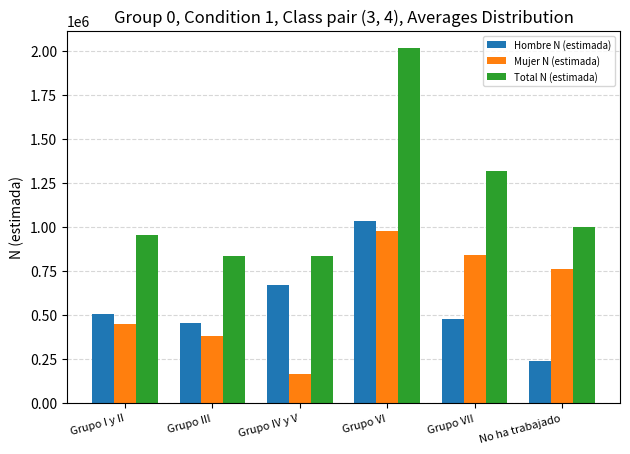

What is the sum of the Hombre N (estimada) values at Grupo VI and Grupo IV y V?

1703083